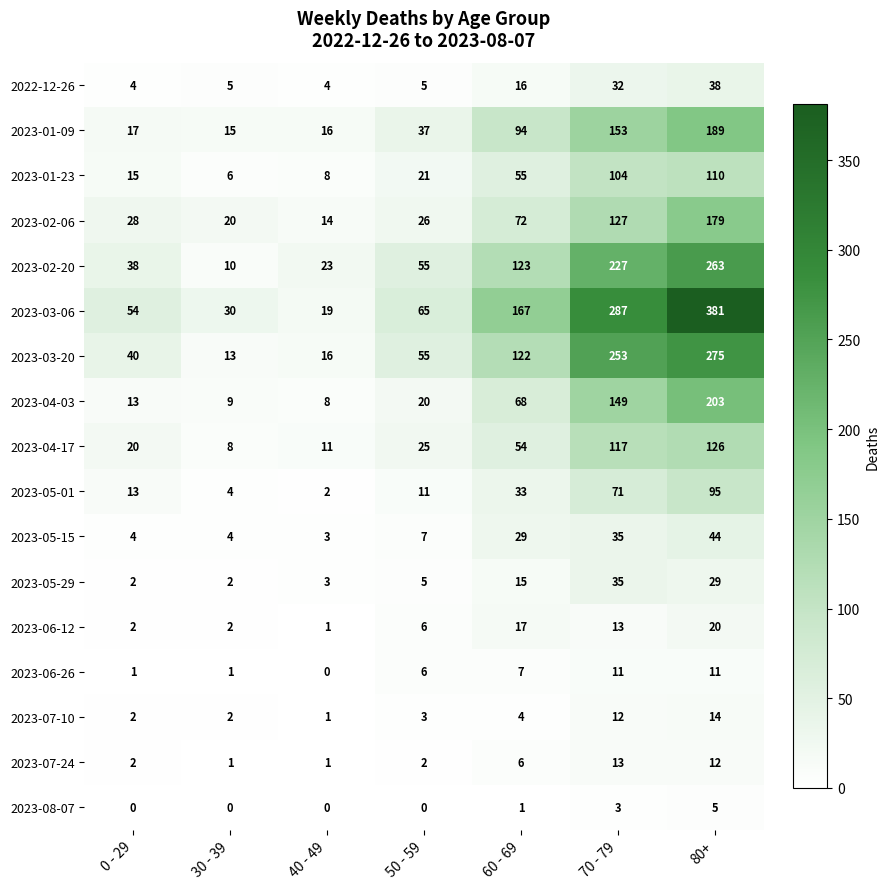

What is the maximum value for 2023-05-01?

95